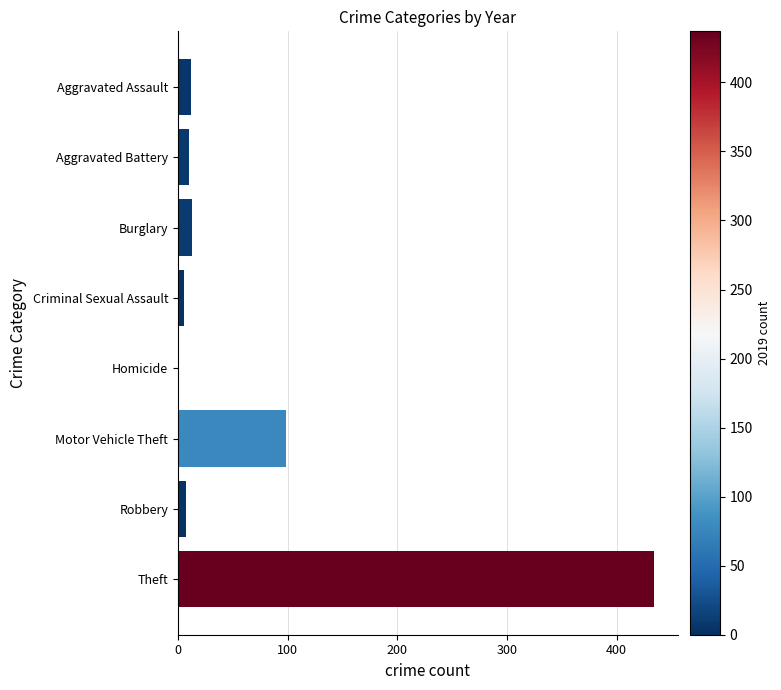

What is the average value?

73